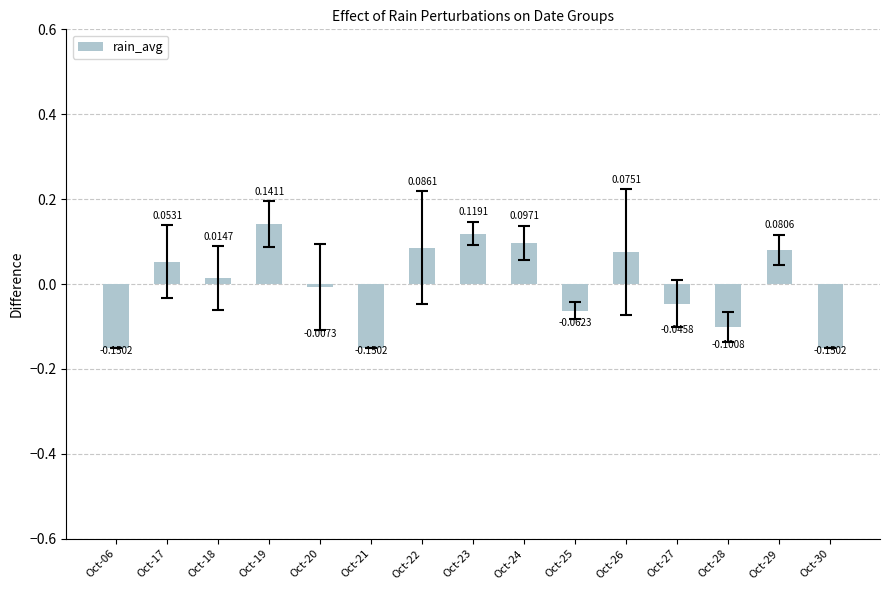

What is the difference between the second highest and minimum values?

0.3